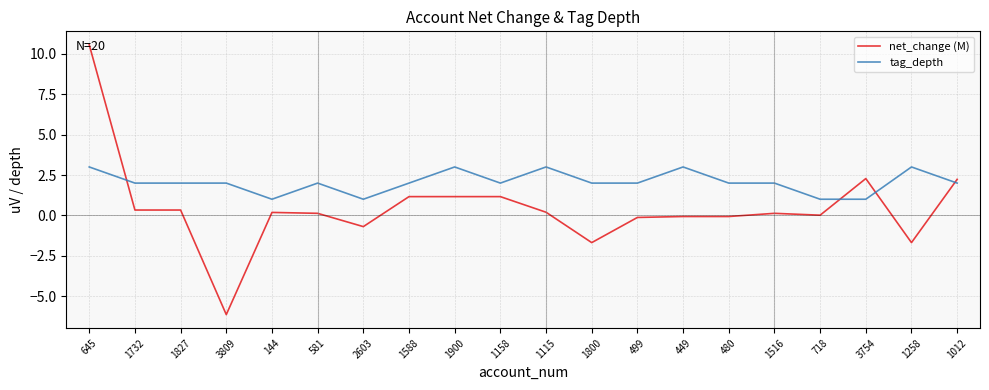

At 1158, list the series in order from largest to smallest.

tag_depth, net_change (M)